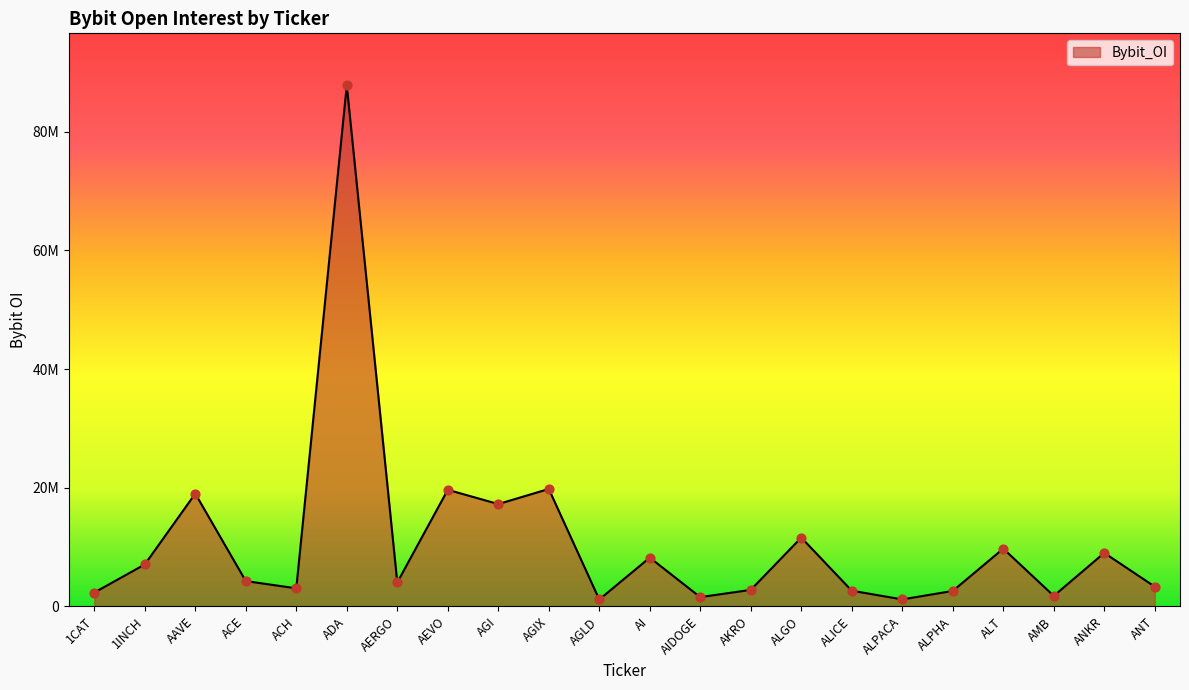

Between AIDOGE and ANKR, which is larger?

ANKR